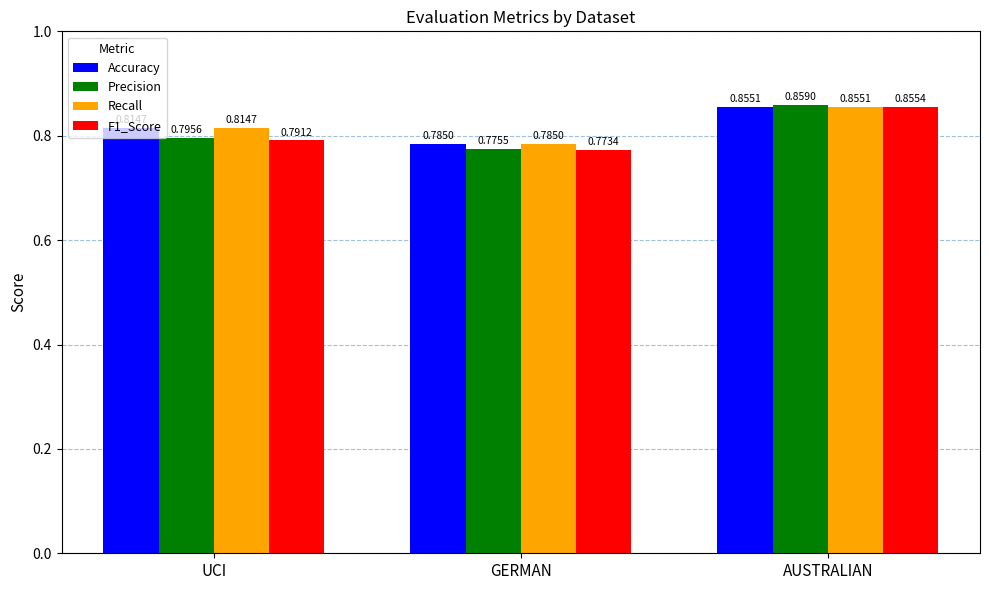

At which category does the chart reach its peak across all series?

AUSTRALIAN